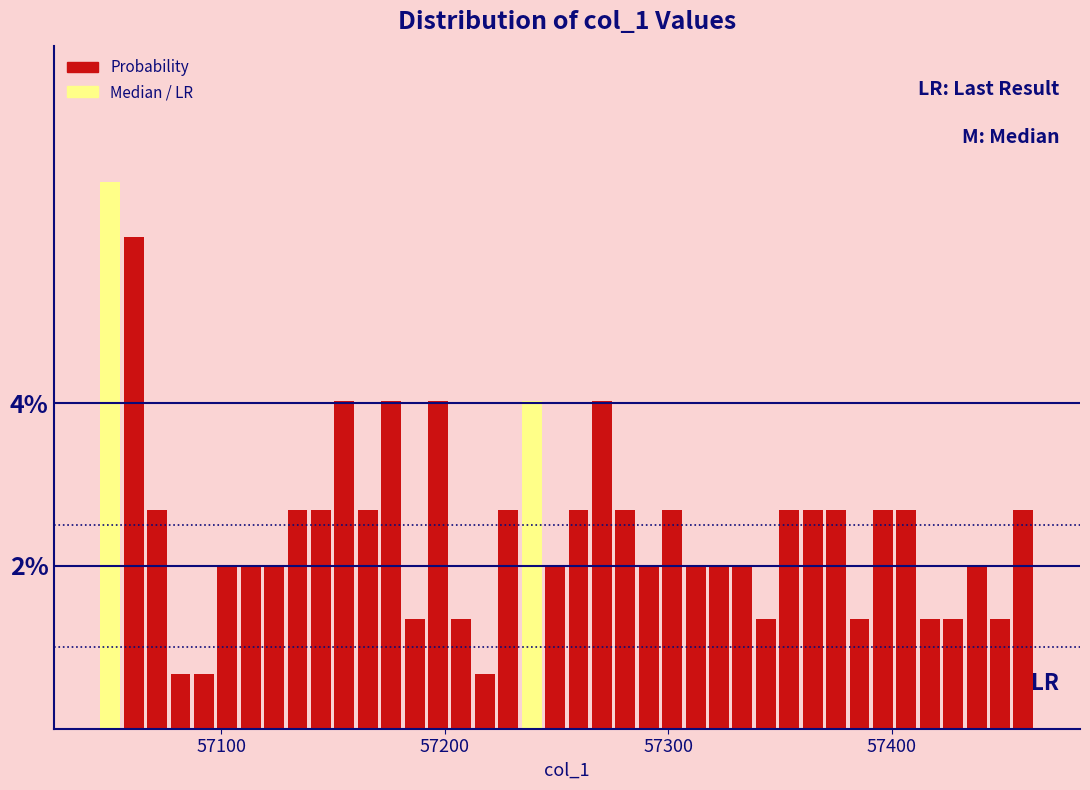

Around what value on the x-axis is the tallest bar? Give the approximate position of its centre, as read against the axis.

57050